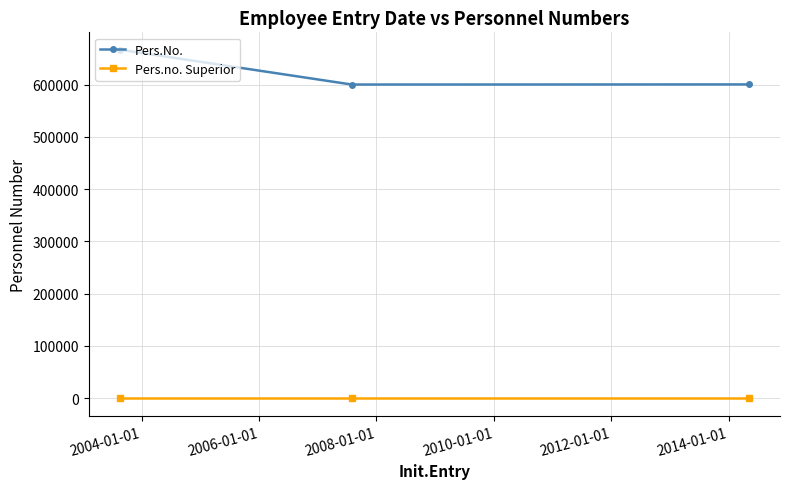

At how many categories does at least one series exceed 126435?

3